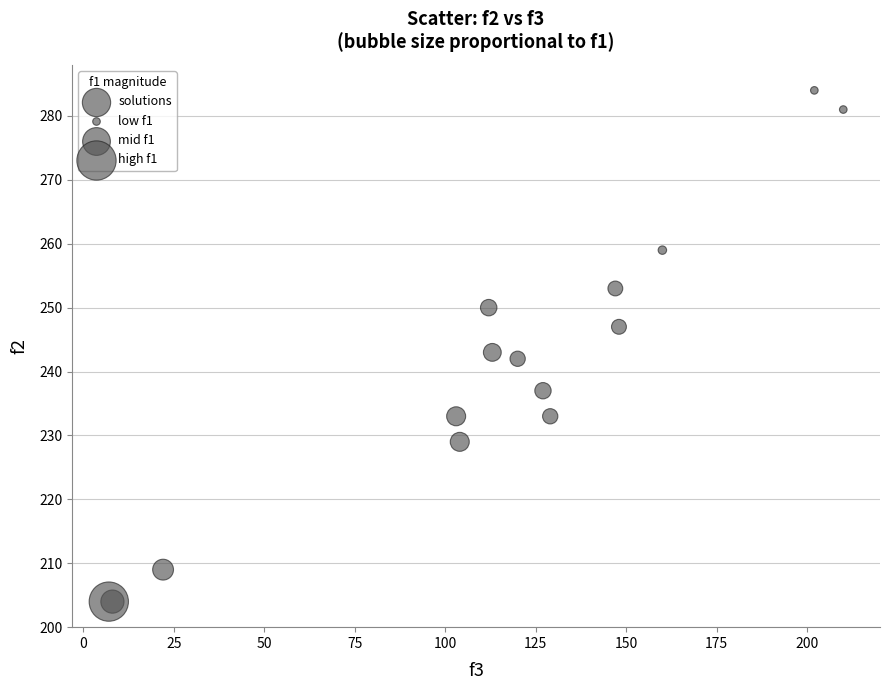

What Y value in the scatter plot is closest to 244?

243